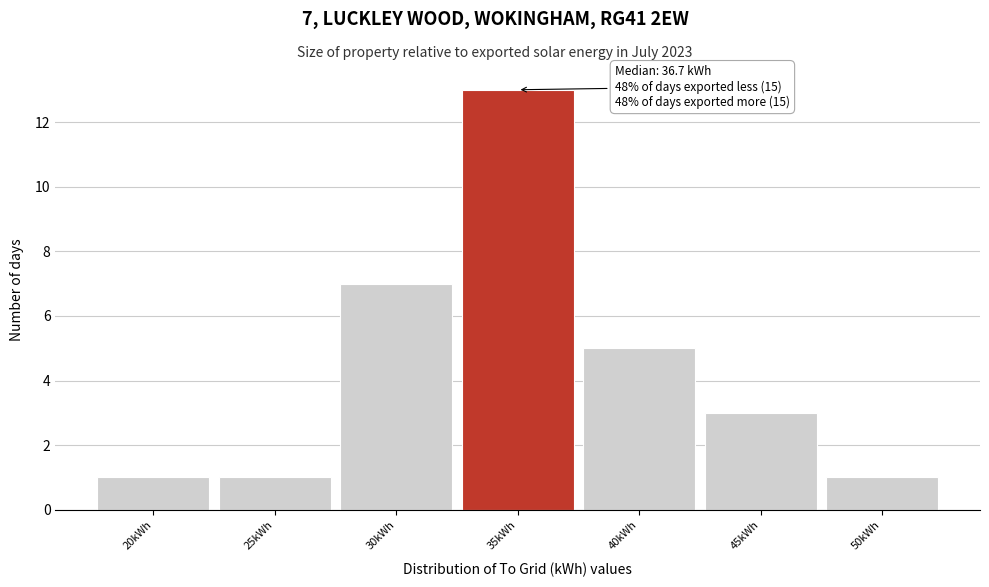

Reading right to left, transcribe all the data shown in this chart.

50kWh=1	45kWh=3	40kWh=5	35kWh=13	30kWh=7	25kWh=1	20kWh=1